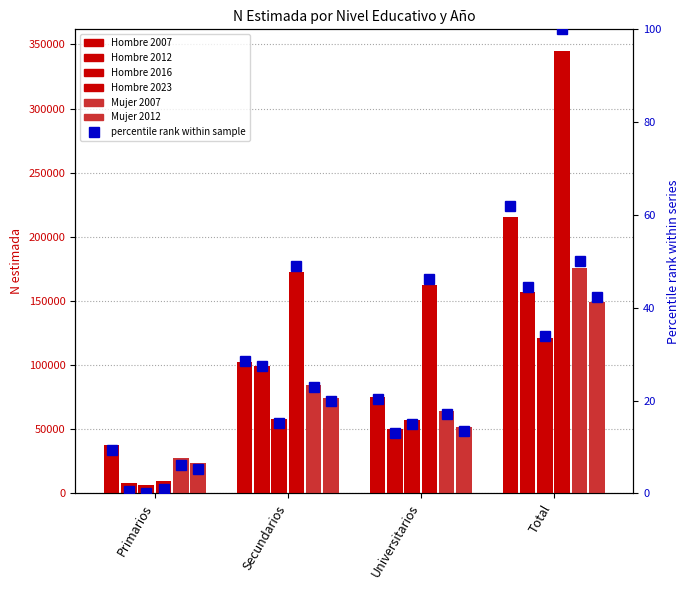

Where does the Hombre 2007 series first go above 102559?

Total